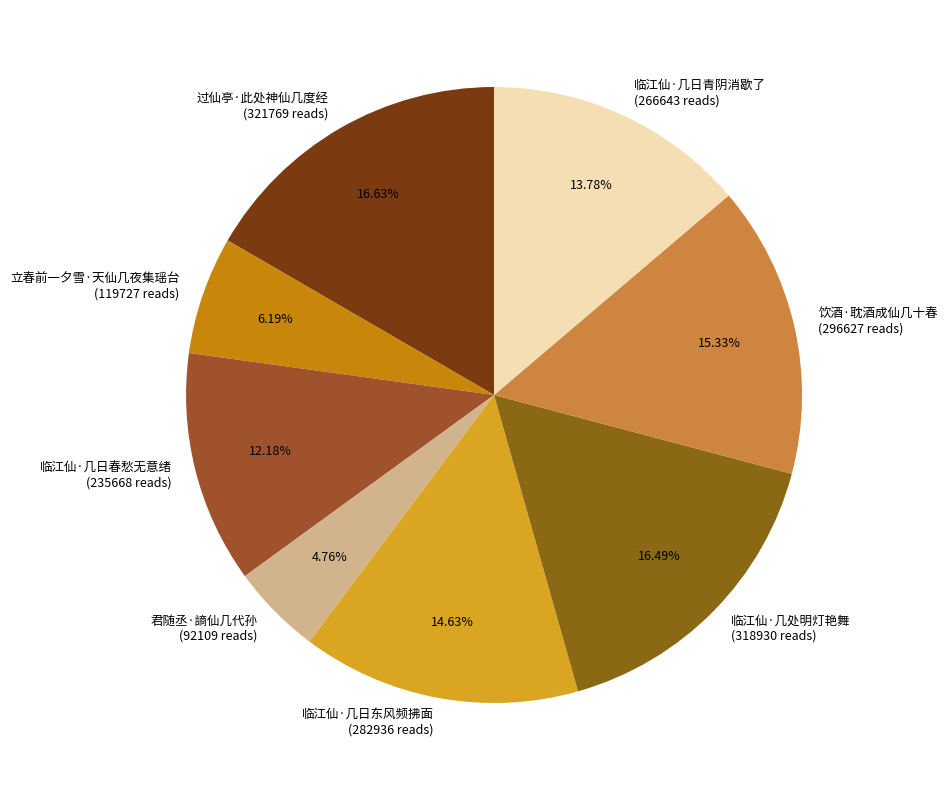

To the nearest percent, what percentage of the pie is 饮酒·耽酒成仙几十春?

15%